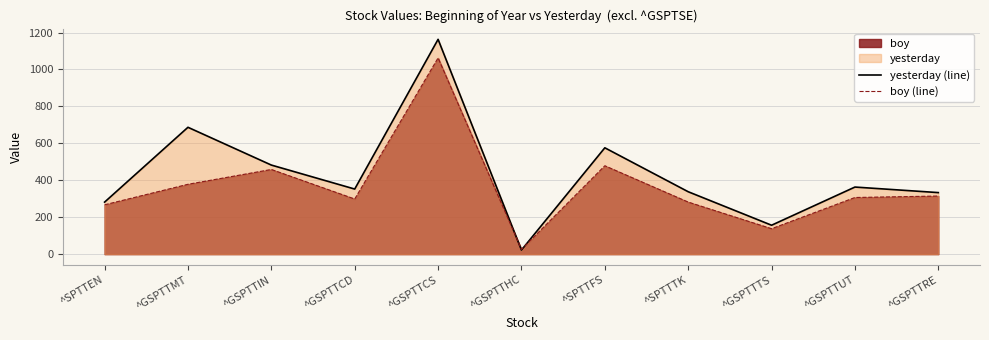

In yesterday (line), how many points are higher than both neighbors (excluding endpoints)?

4